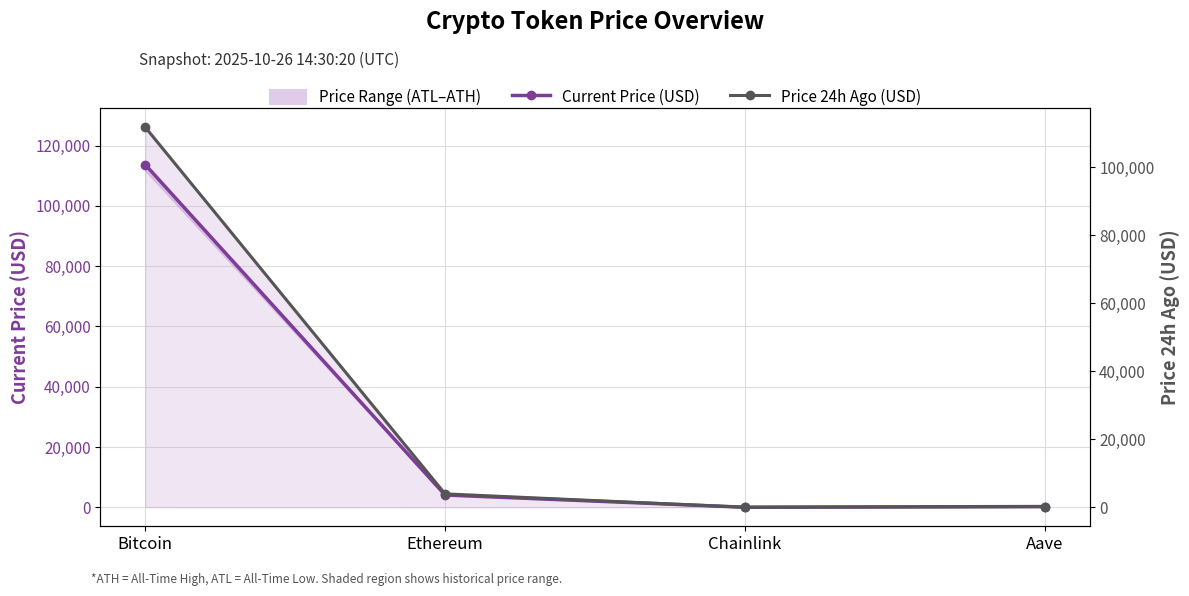

What is the difference between the highest and lowest values at Bitcoin?

2006.0